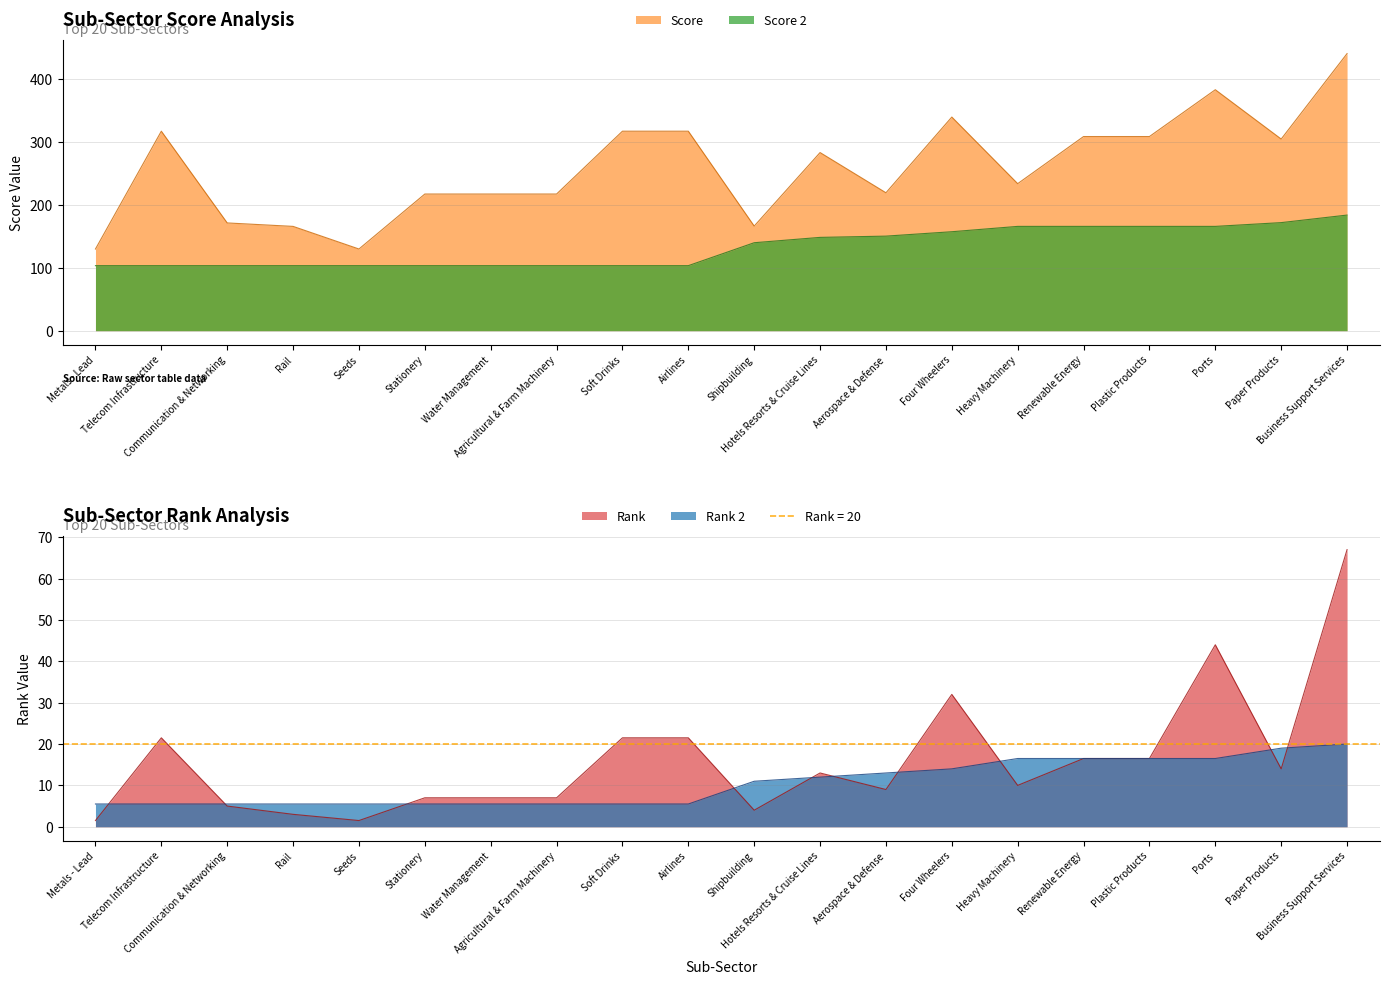

Which category has the lowest value in the Score 2 series?

Metals - Lead